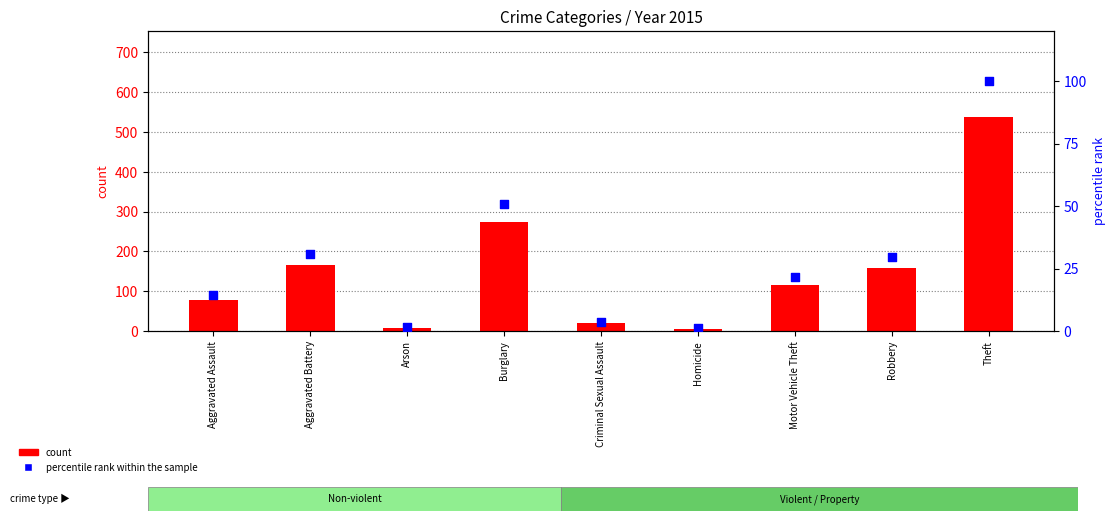

Which series contains the lowest Y value?

percentile rank within the sample